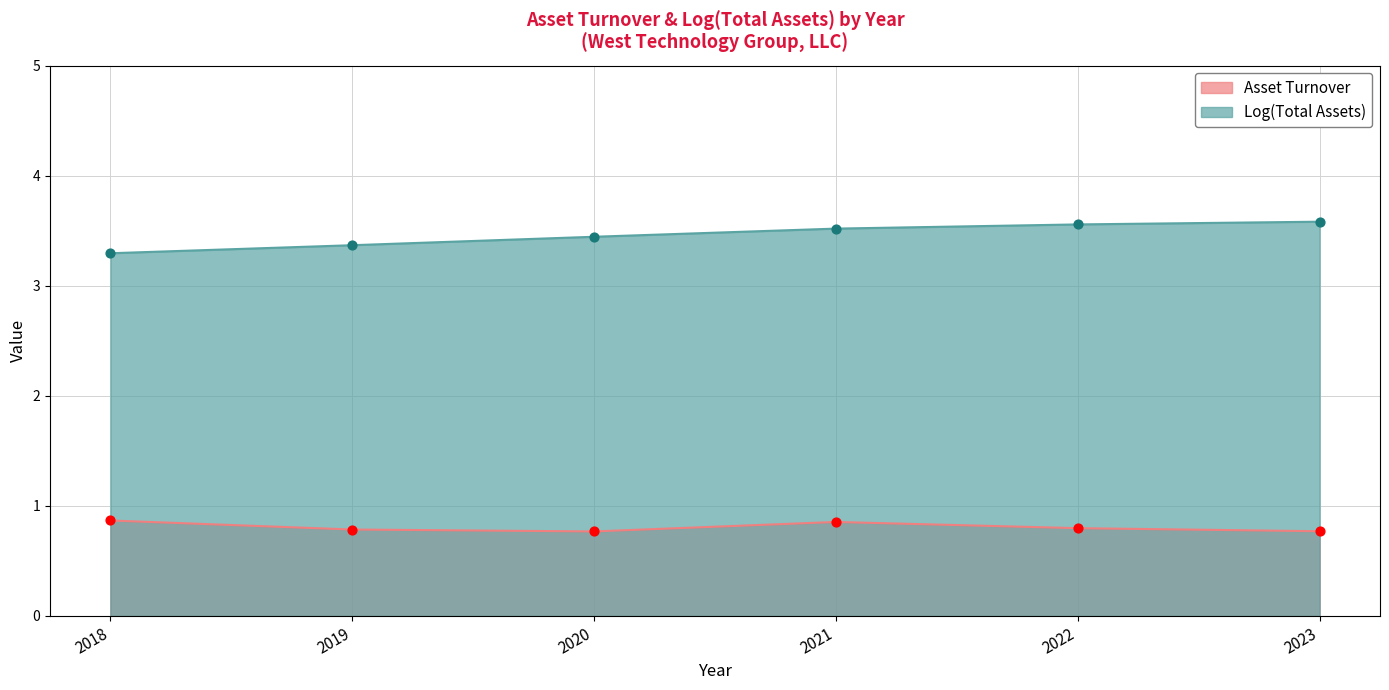

At which category is the sum across all series the highest?

2021